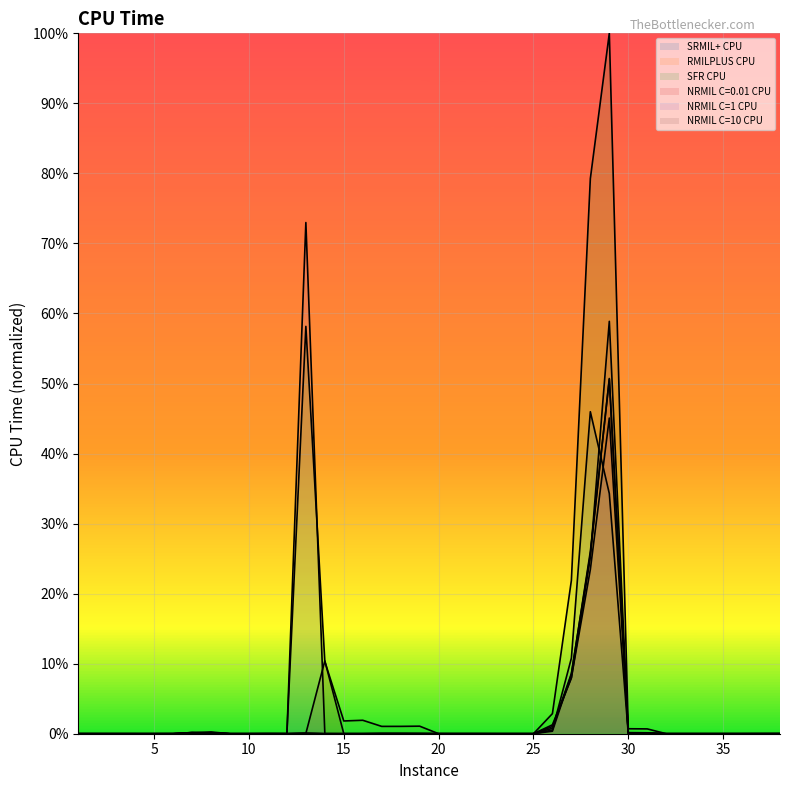

True or false: NRMIL C=0.01 CPU has a value of 92.2 at 28.

False